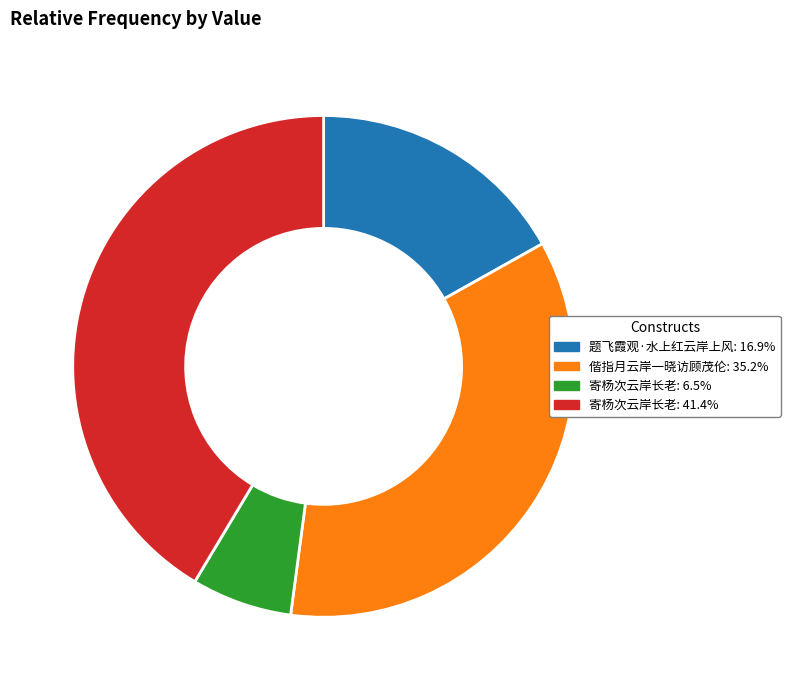

Is there a majority slice in this chart?

No